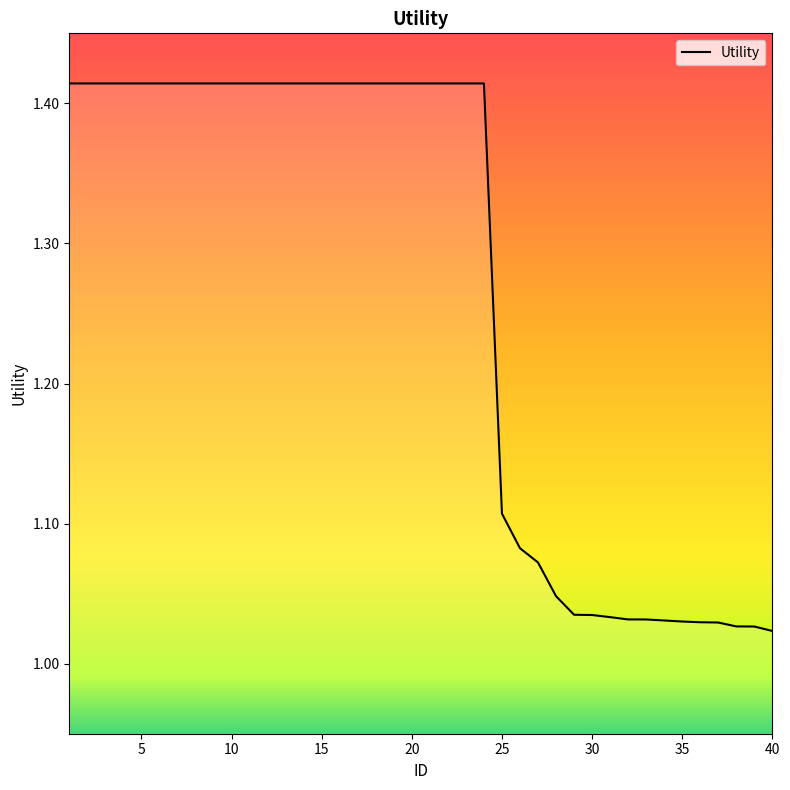

What is the greatest value displayed?

1.4